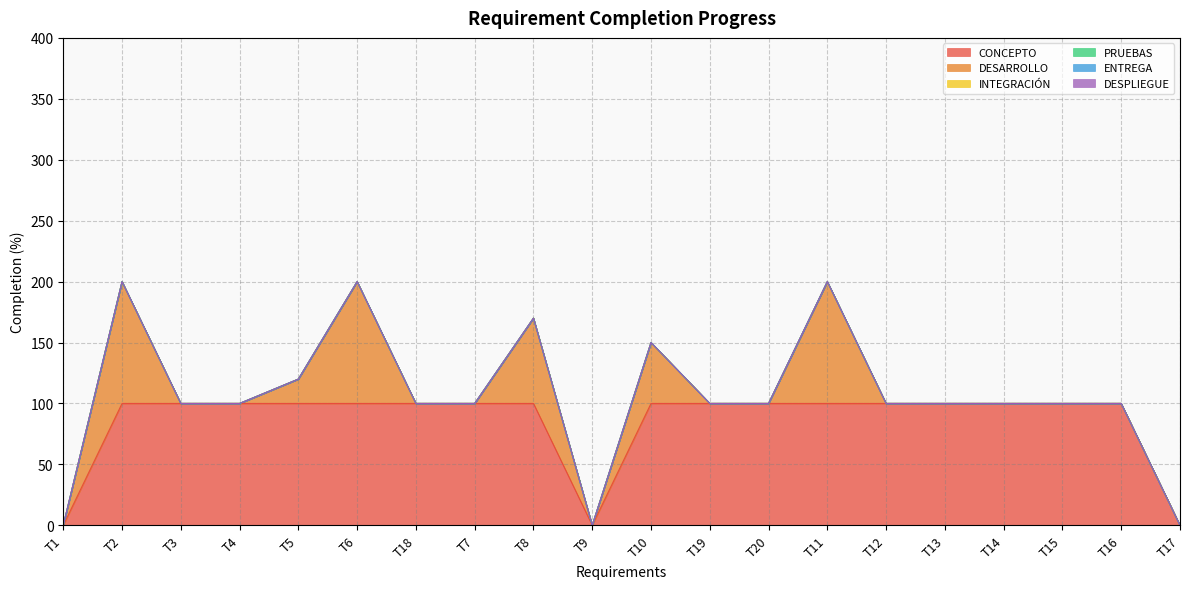

At how many categories does at least one series exceed 69?

17